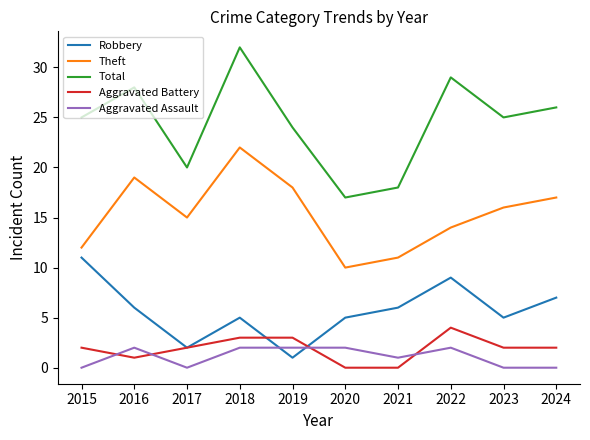

True or false: Total has a value of 20 at 2018.

False